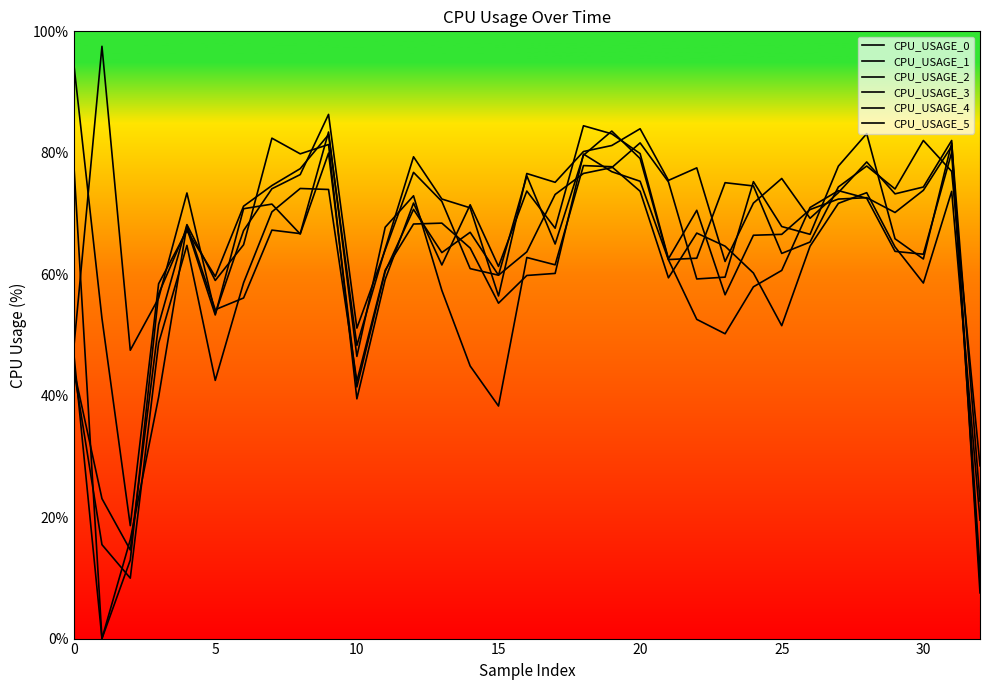

Read the value at 20.

79.9